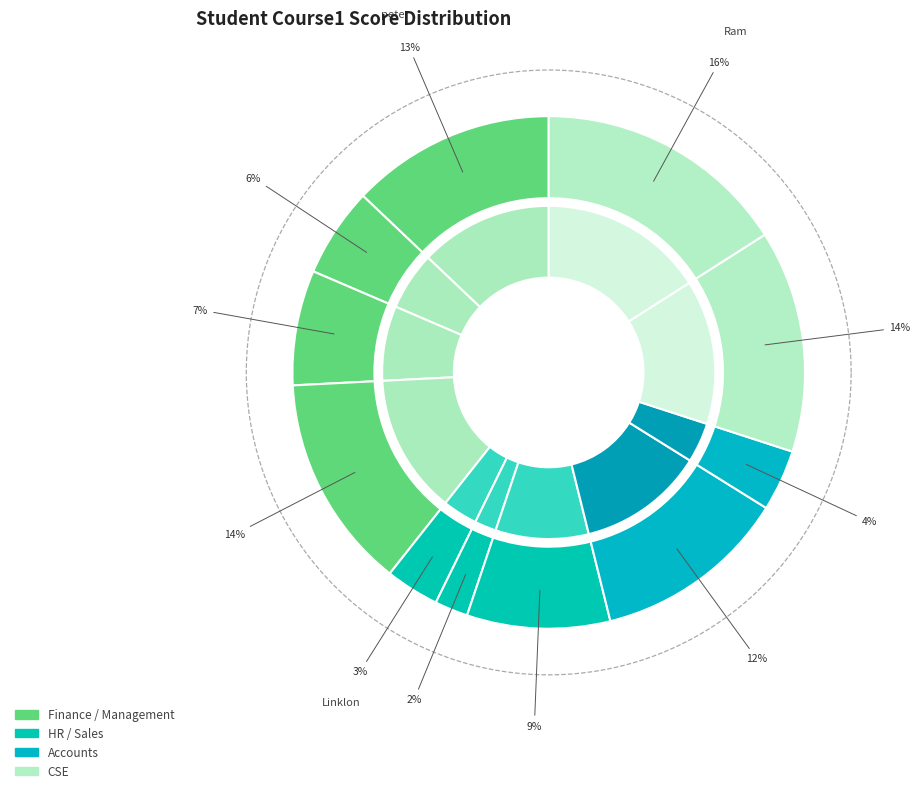

Combined, do Mac and peter account for over 50%?

No